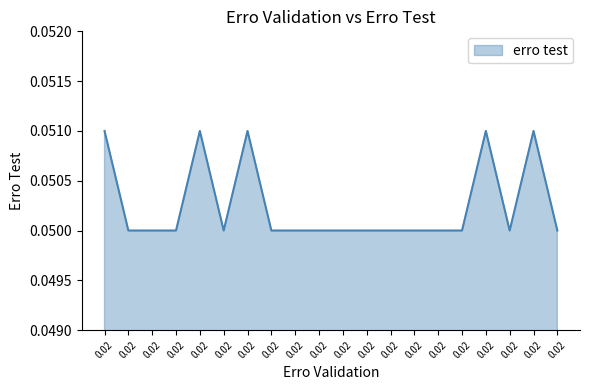

How many lines are shown in the chart?

1